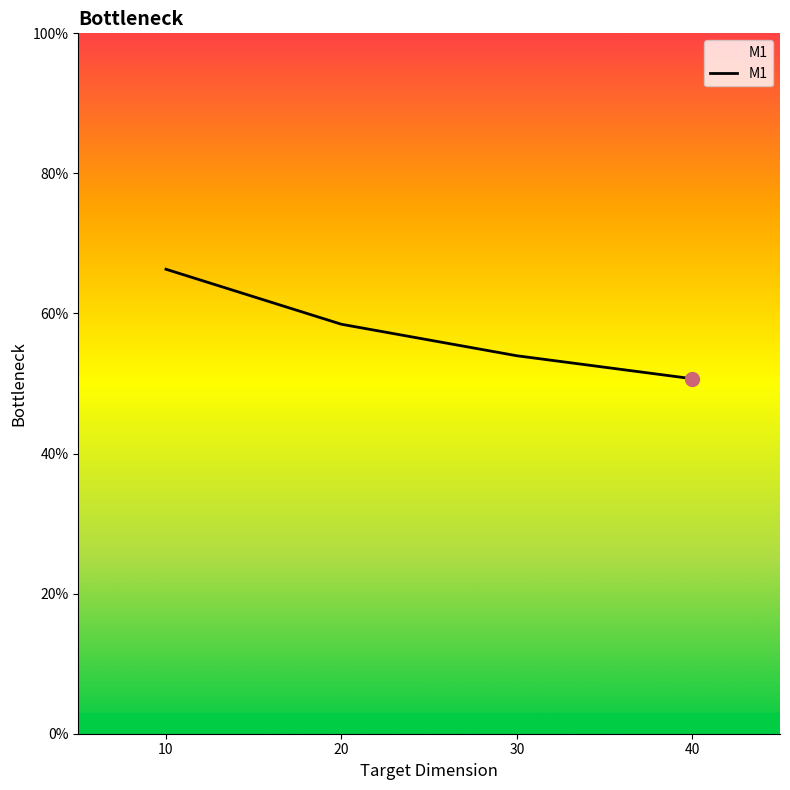

Is this an area chart (filled region under the line)?

Yes